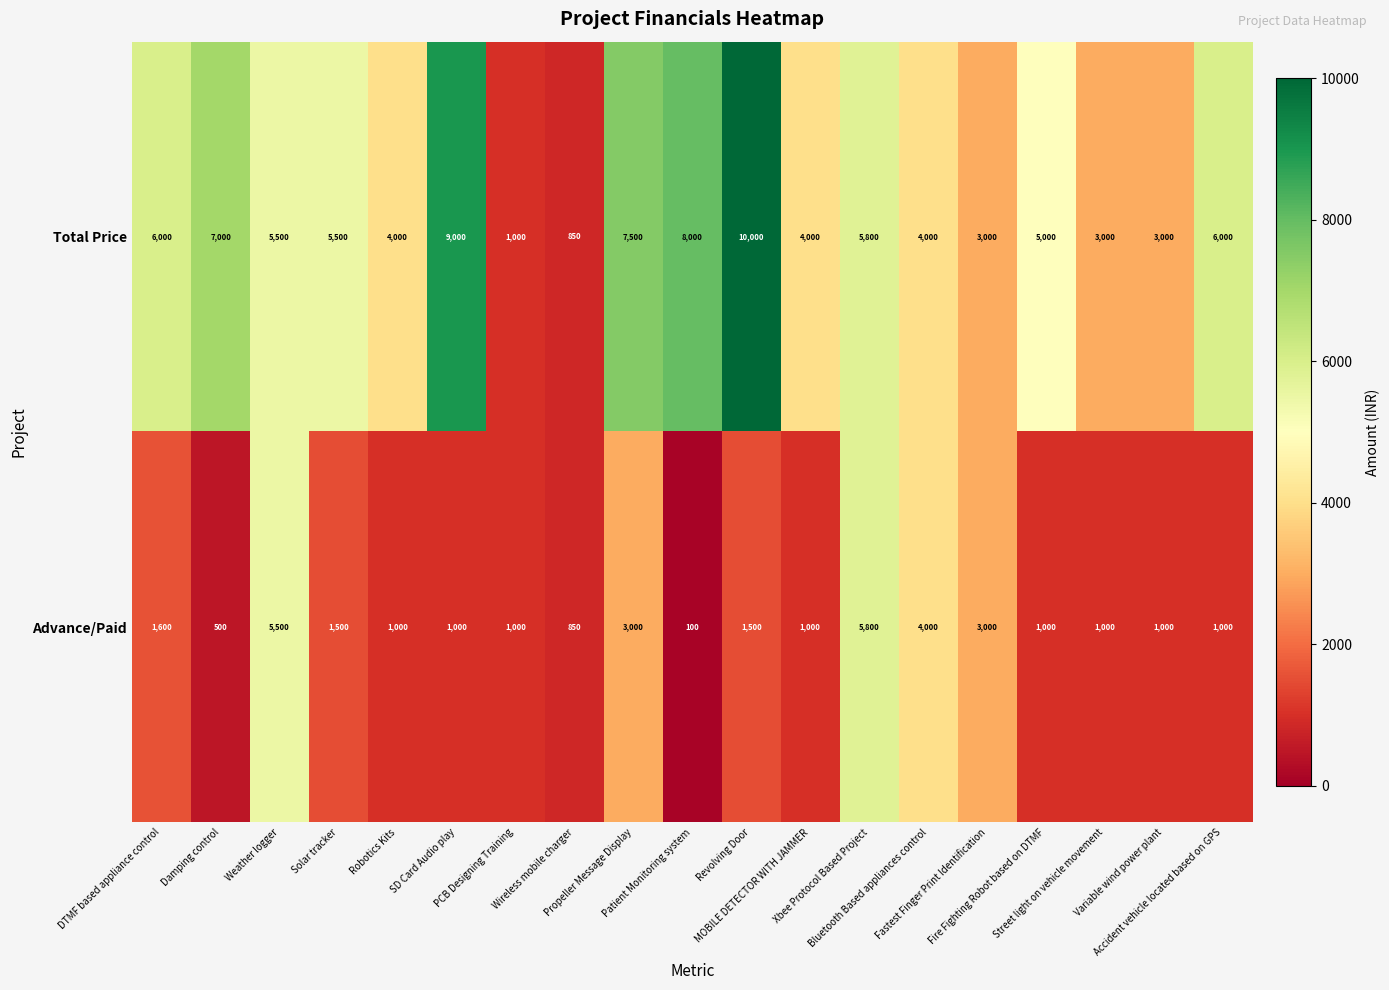

List the series in order of their peak value, highest first.

Total Price, Advance/Paid